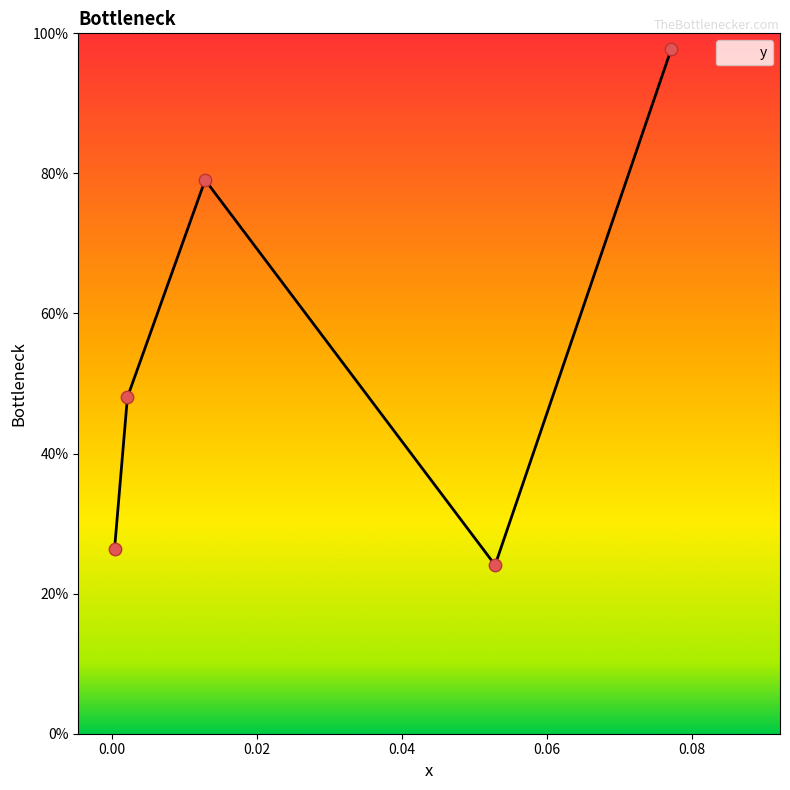

How many interior local valleys (lower than both neighbors) does the data have?

1